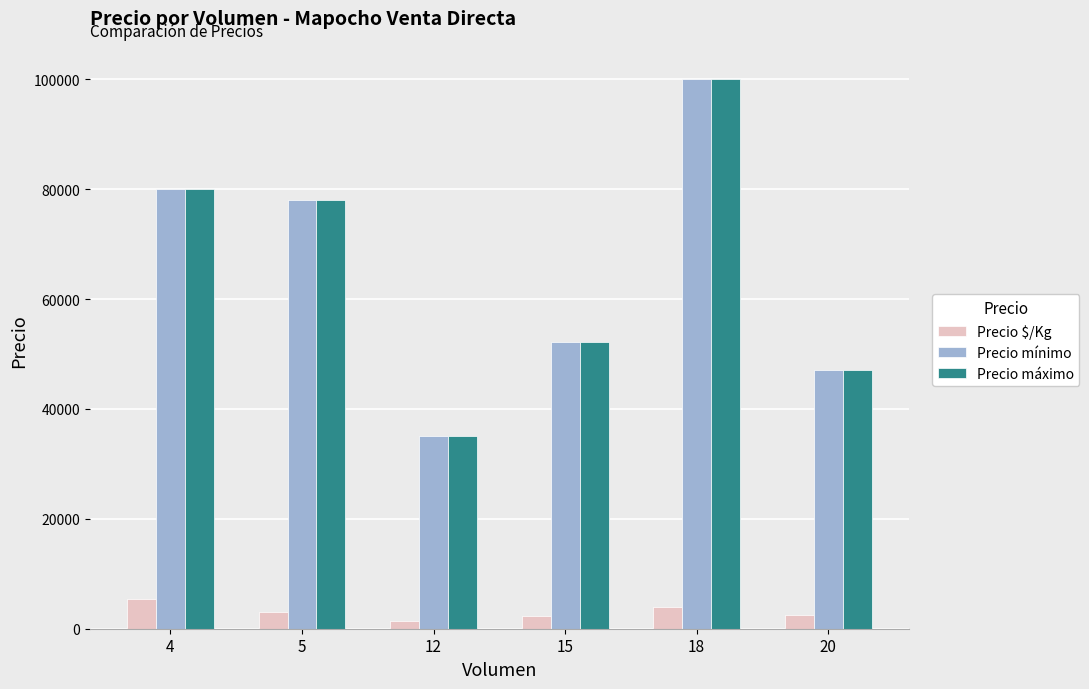

What is the difference between the maximum and second lowest values in the Precio mínimo series?

53000.0